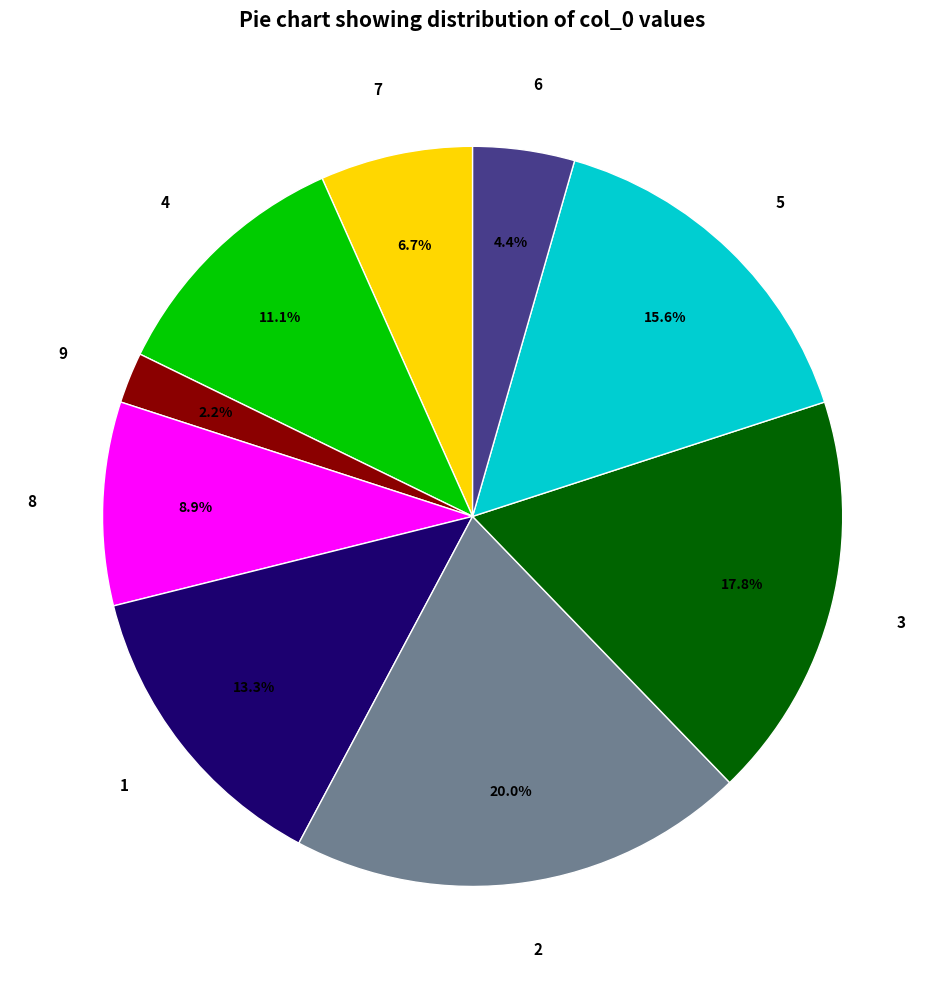

Combined, do 9 and 3 account for over 50%?

No